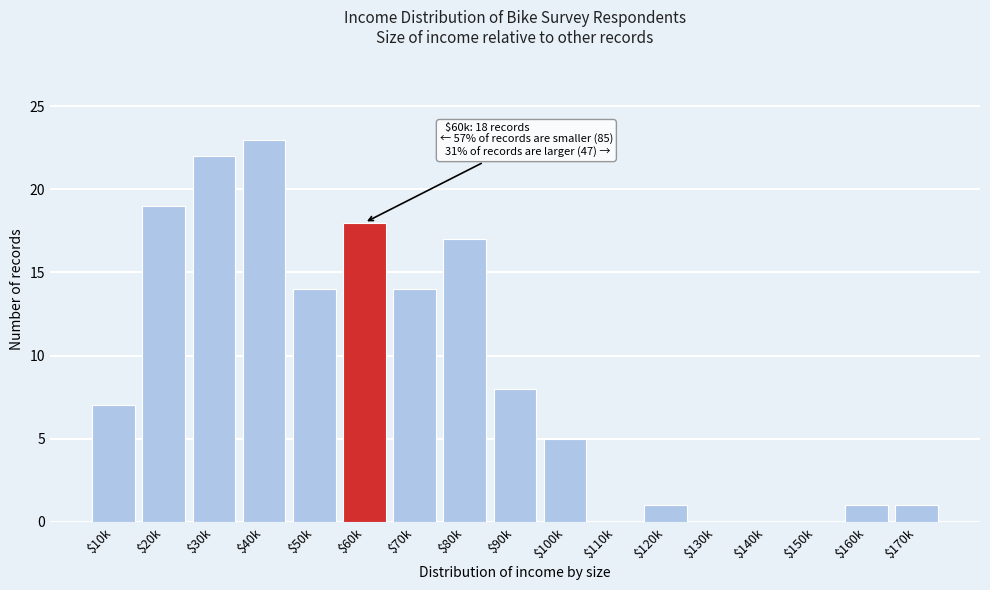

What is the sum of all values?

150